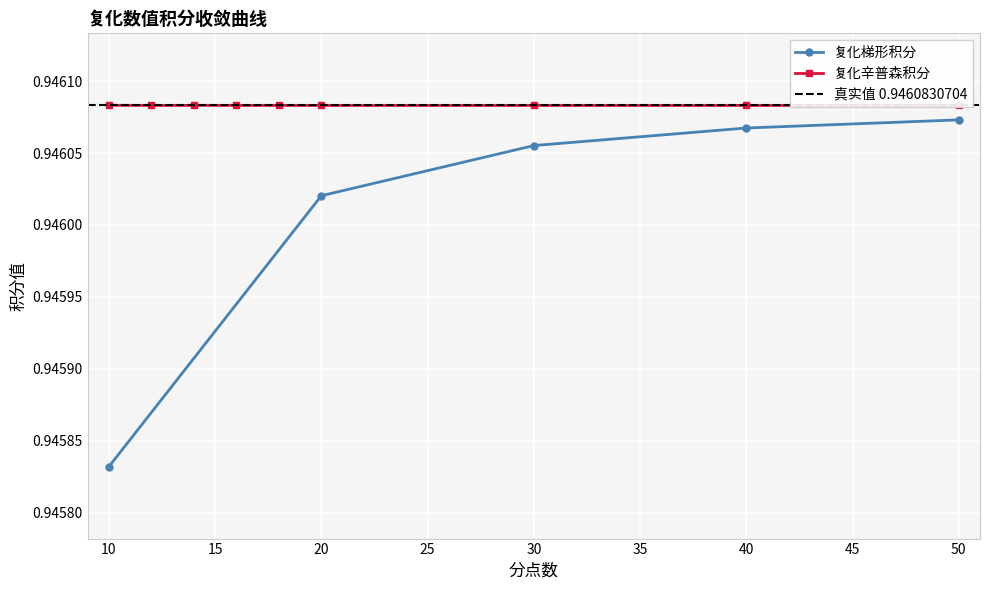

What is the average value?

0.9